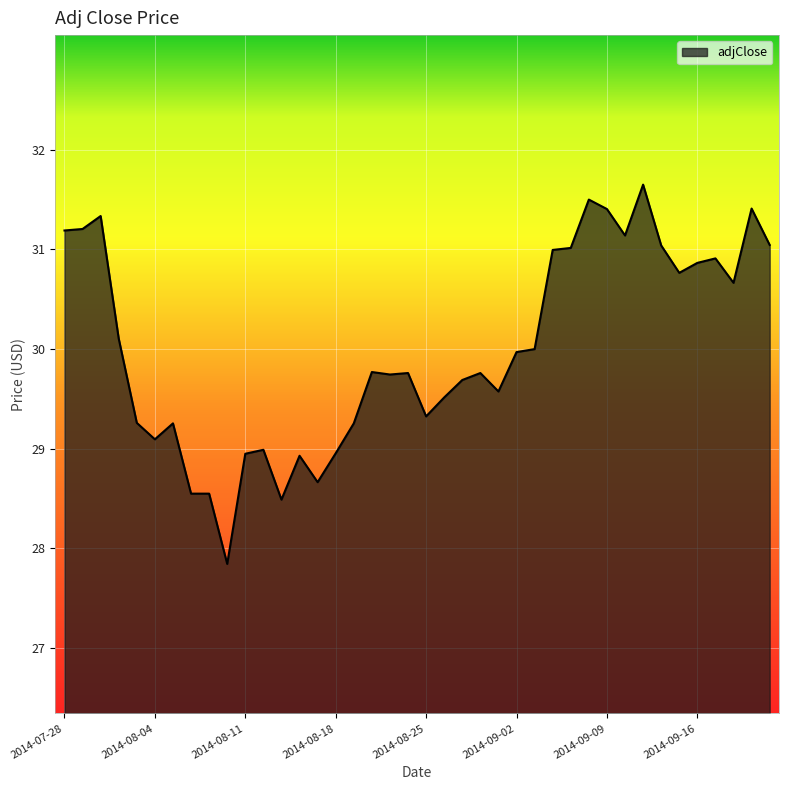

How many lines are shown in the chart?

1